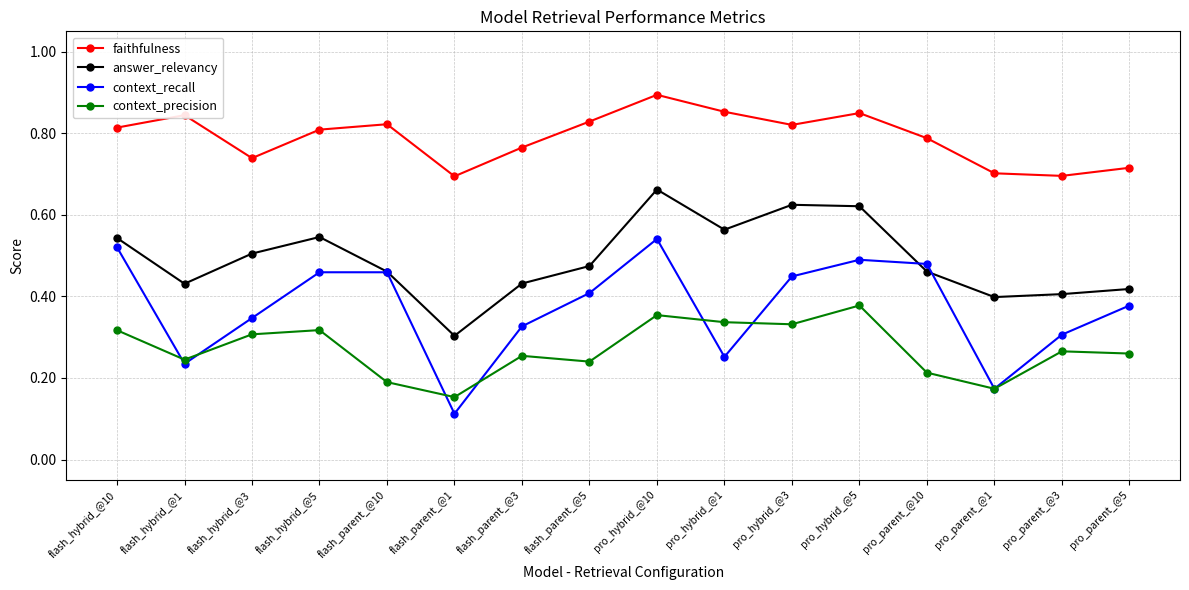

Which category has the lowest value in the answer_relevancy series?

flash_parent_@1